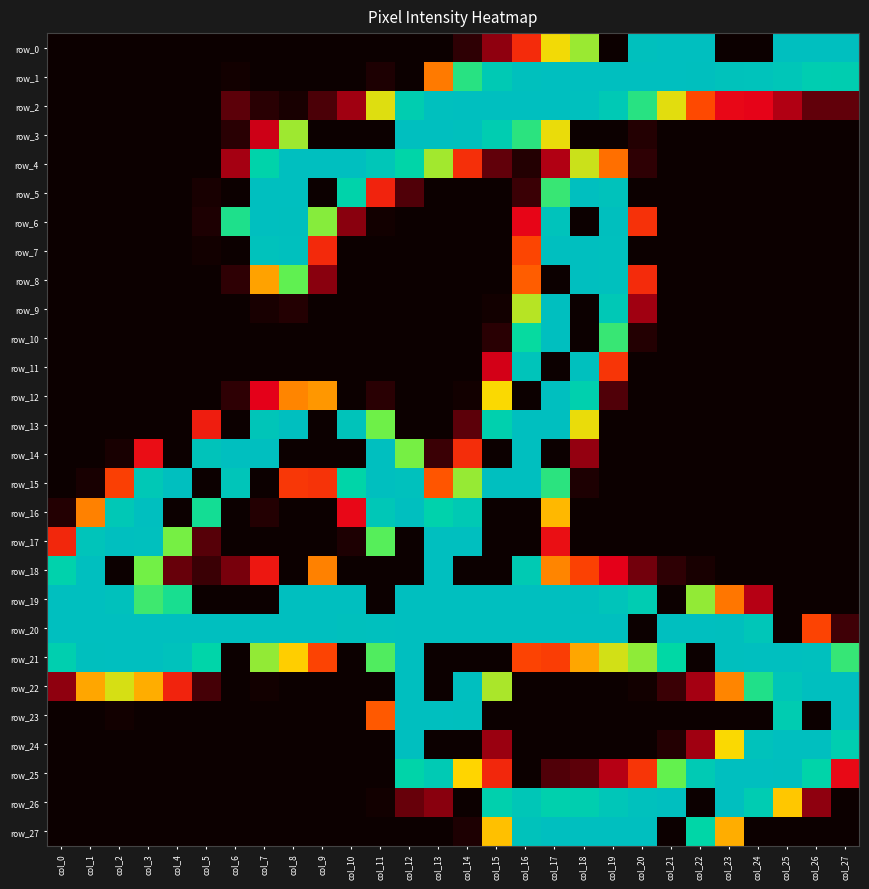

Rank the categories by row_21 value from highest to lowest.

col_2, col_3, col_12, col_24, col_25, col_1, col_23, col_26, col_4, col_0, col_5, col_21, col_27, col_11, col_20, col_7, col_19, col_8, col_18, col_9, col_16, col_17, col_6, col_10, col_13, col_14, col_15, col_22